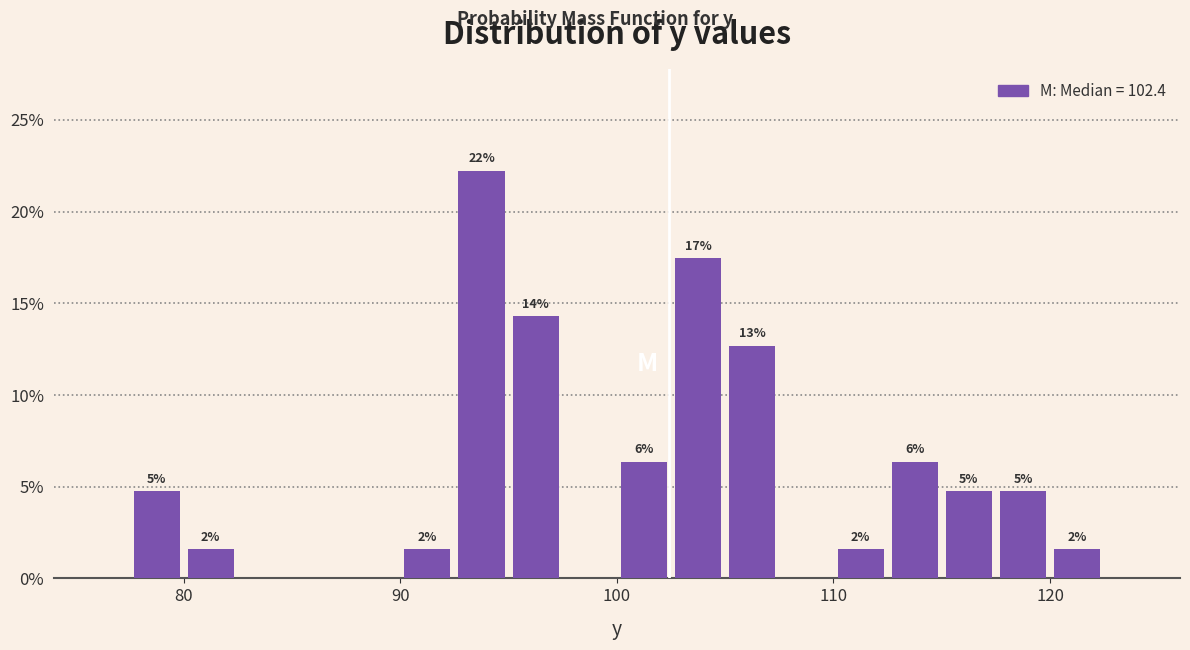

Around what value on the x-axis is the tallest bar? Give the approximate position of its centre, as read against the axis.

94